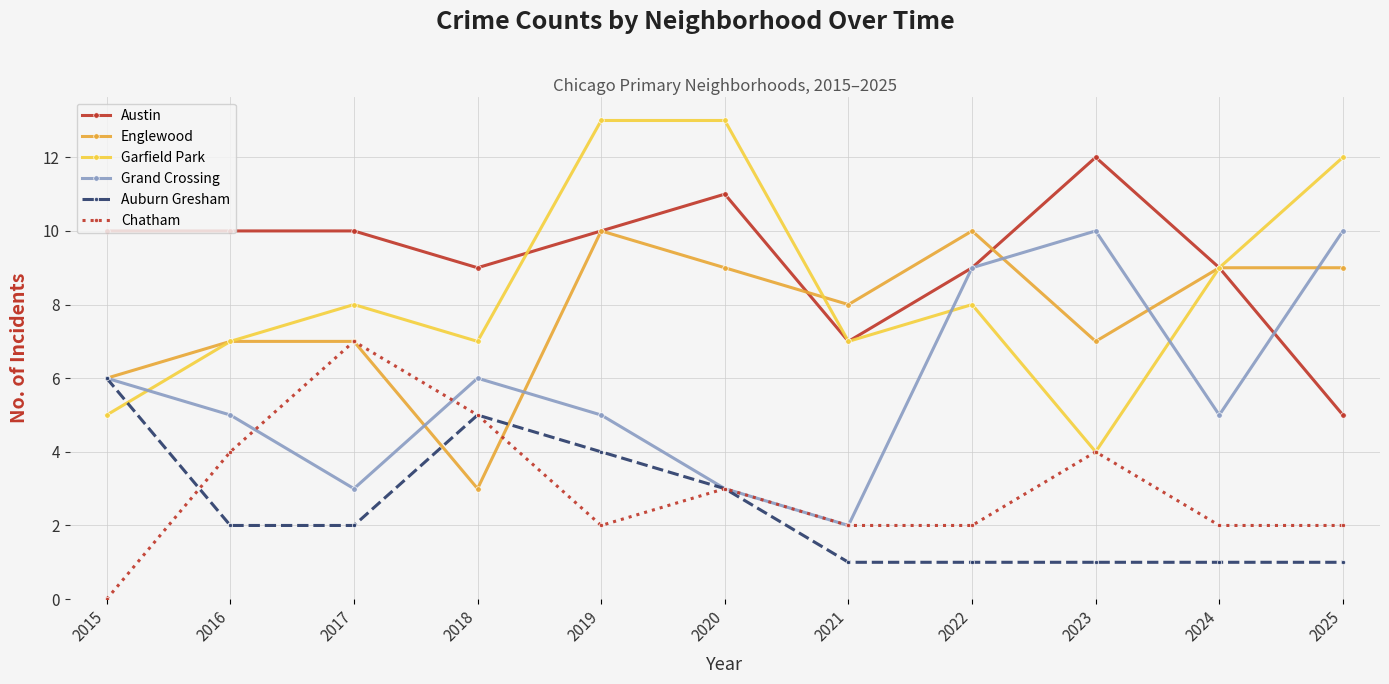

Is it true that Garfield Park equals 22 at 2020?

False